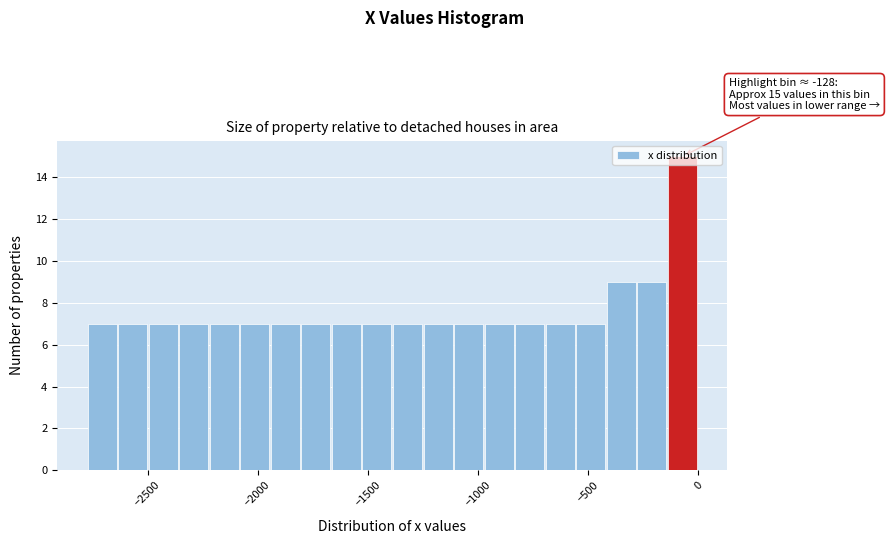

Around what value on the x-axis is the tallest bar? Give the approximate position of its centre, as read against the axis.

-50